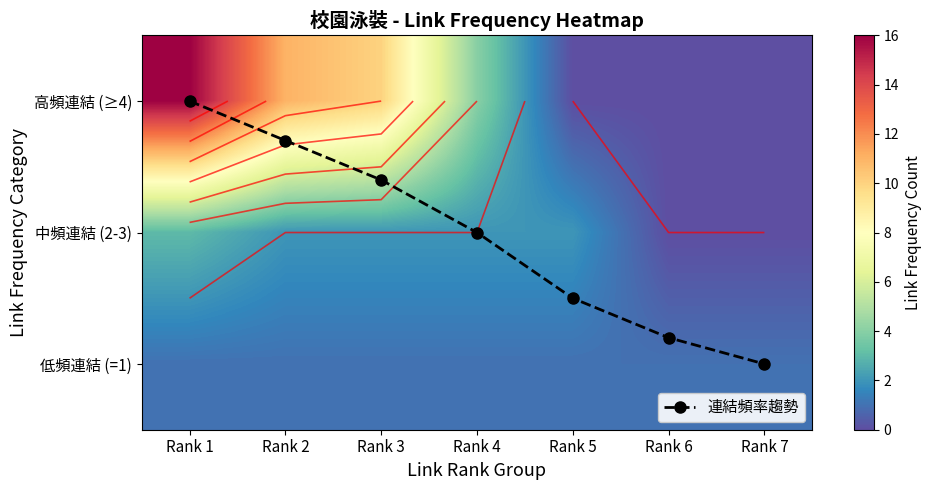

Rank the series at Rank 7 from highest to lowest value.

連結頻率趨勢, 低頻連結 (=1), 高頻連結 (≥4), 中頻連結 (2-3)